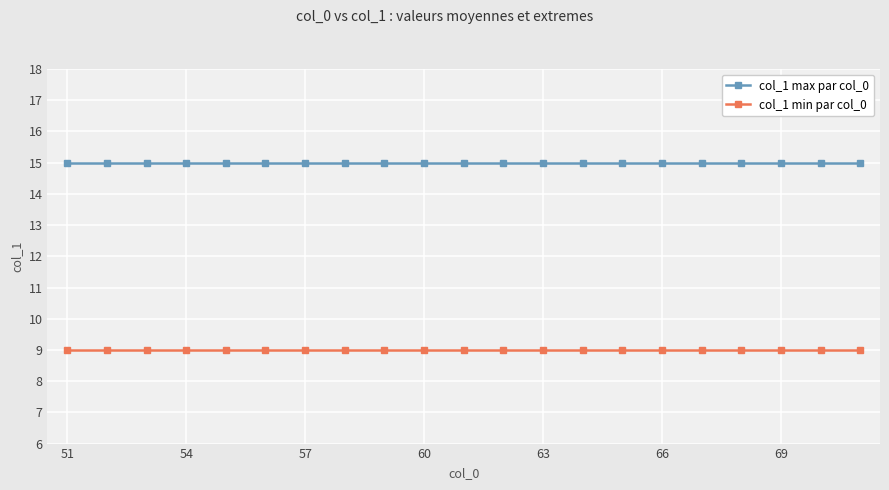

Rank the series by their maximum value, from highest to lowest.

col_1 max par col_0, col_1 min par col_0